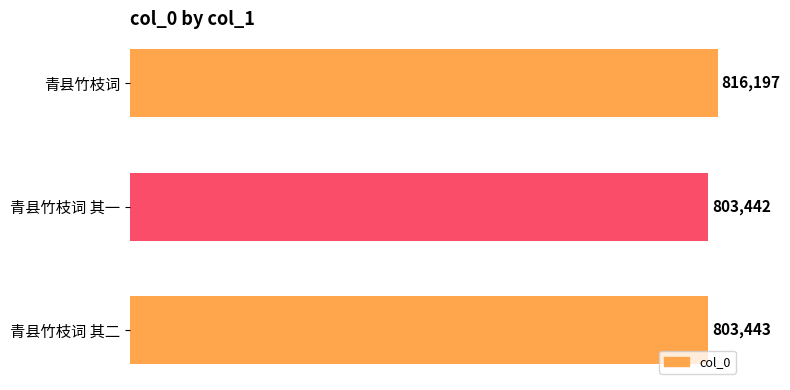

What is the greatest value displayed?

816197